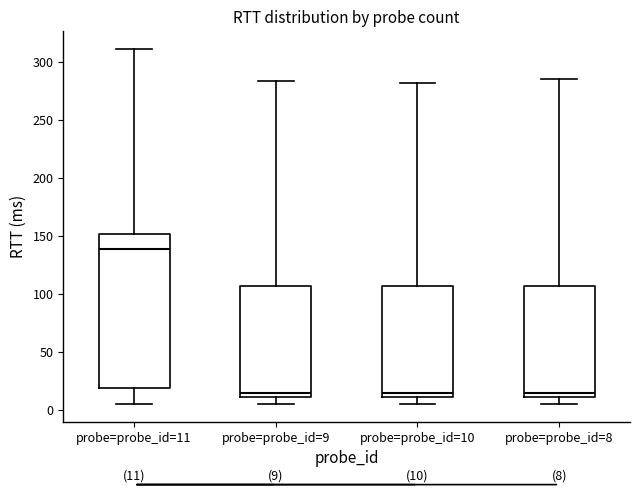

Comparing the boxes themselves (not the whiskers), which one is the tallest?

probe=probe_id=11